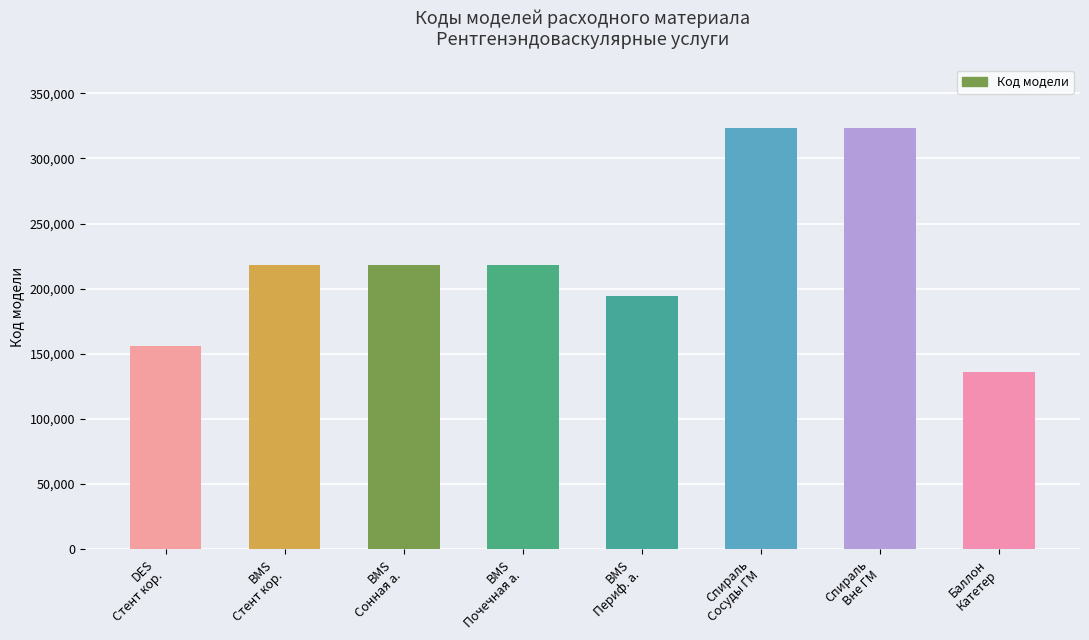

What is the minimum value shown in the chart?

136170